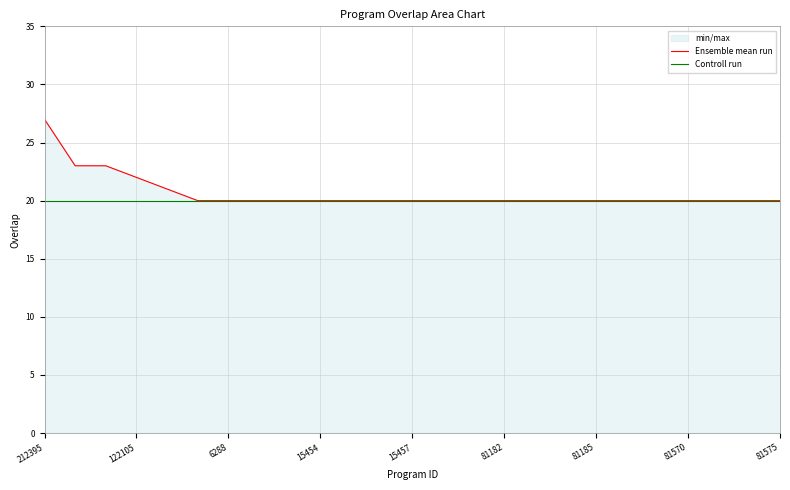

At how many categories does at least one series exceed 24?

1